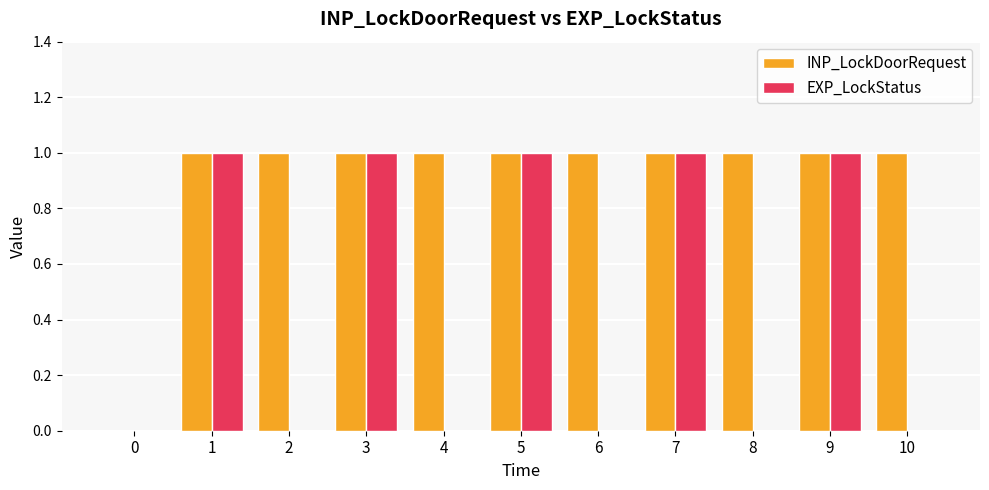

What is the sum of all EXP_LockStatus values?

5